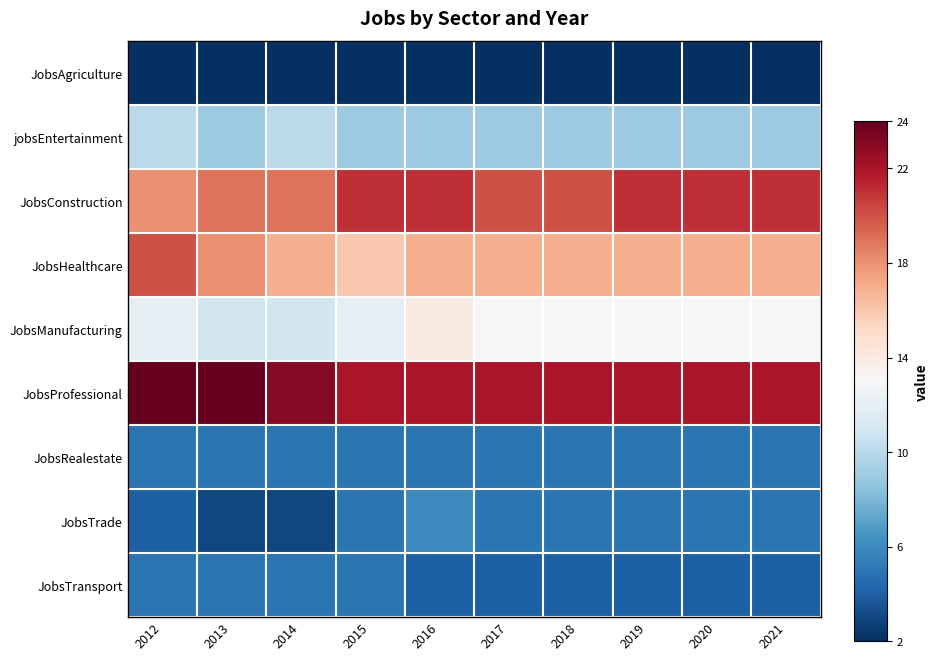

Which label corresponds to the largest value in the chart?

2012